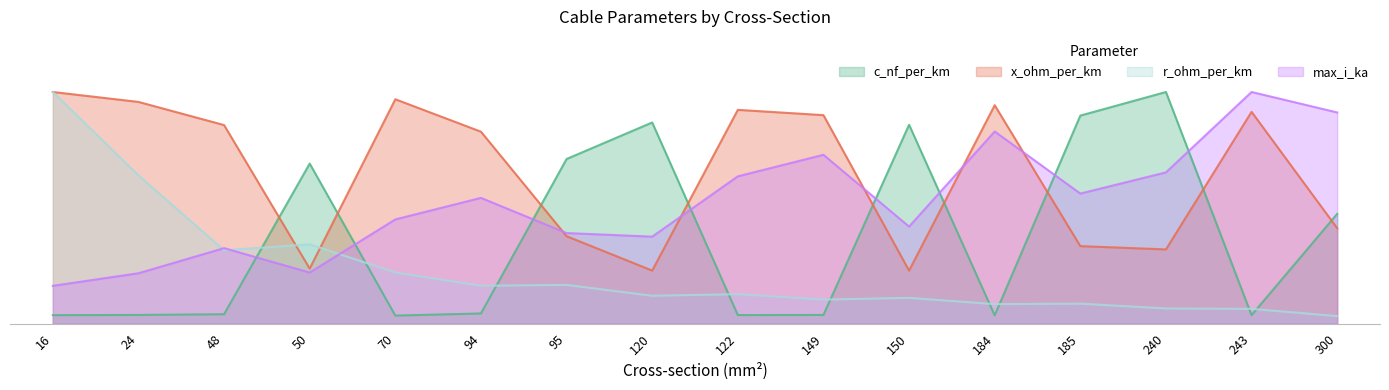

What is the difference between the highest and lowest values at 243?

1.0